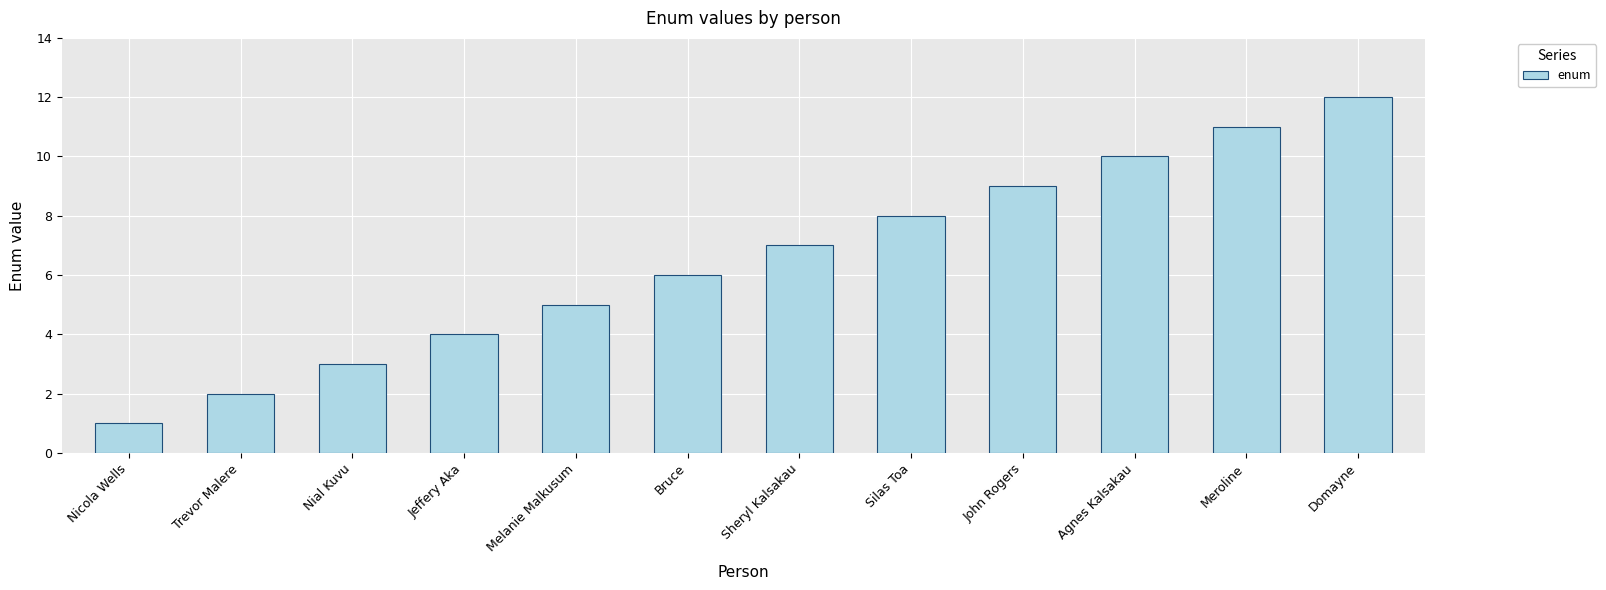

What is the label of the 10th bar from the left?

Agnes Kalsakau